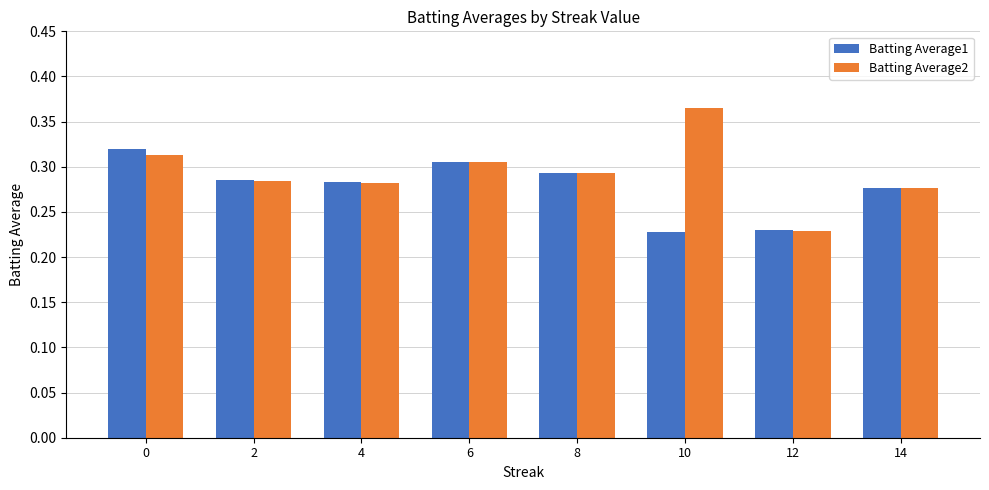

Count the Batting Average1 values in the range 0 to 1.

8